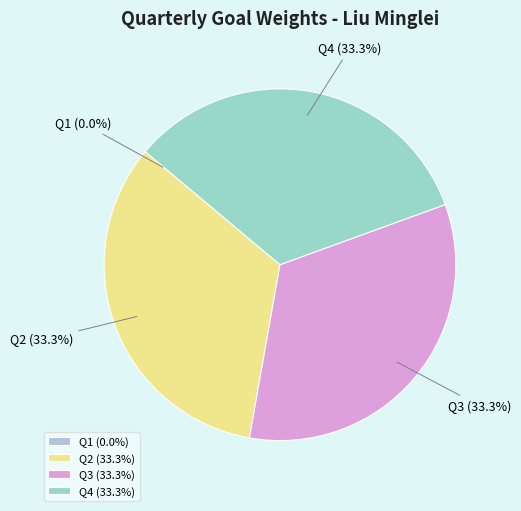

To the nearest percent, what portion does Q2 represent?

33%